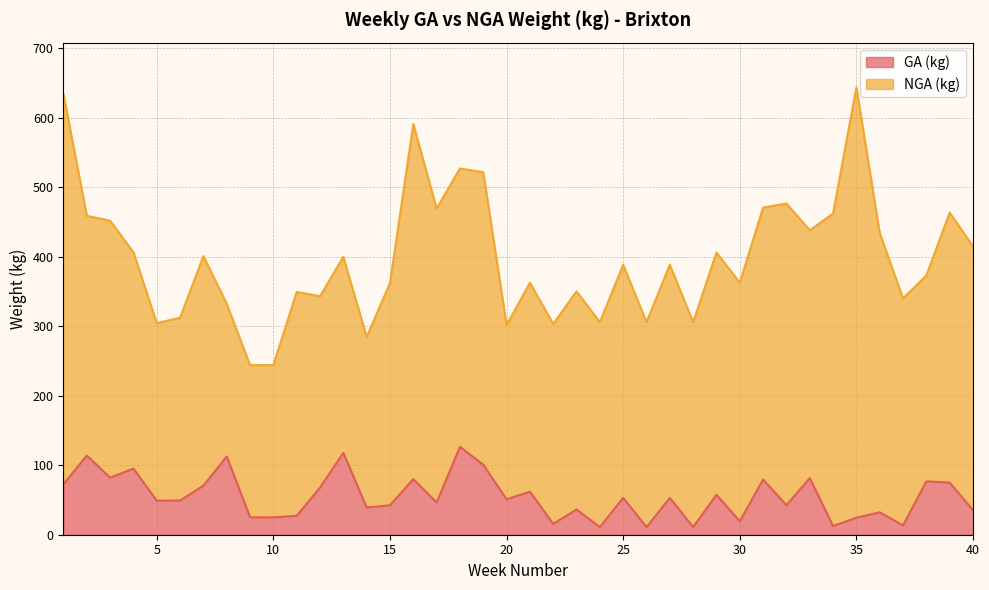

Reading left to right, list all the values displayed in this chart.

1=72.7	2=114.0	3=82.1	4=95.1	5=49.0	6=49.2	7=70.6	8=112.6	9=25.1	10=24.9	11=27.2	12=67.7	13=117.8	14=39.2	15=42.3	16=79.9	17=46.4	18=126.5	19=100.7	20=50.8	21=62.0	22=15.6	23=36.2	24=10.9	25=53.0	26=10.9	27=53.0	28=10.9	29=57.5	30=19.3	31=79.4	32=42.5	33=81.4	34=12.5	35=24.5	36=32.3	37=13.4	38=76.7	39=75.0	40=35.2